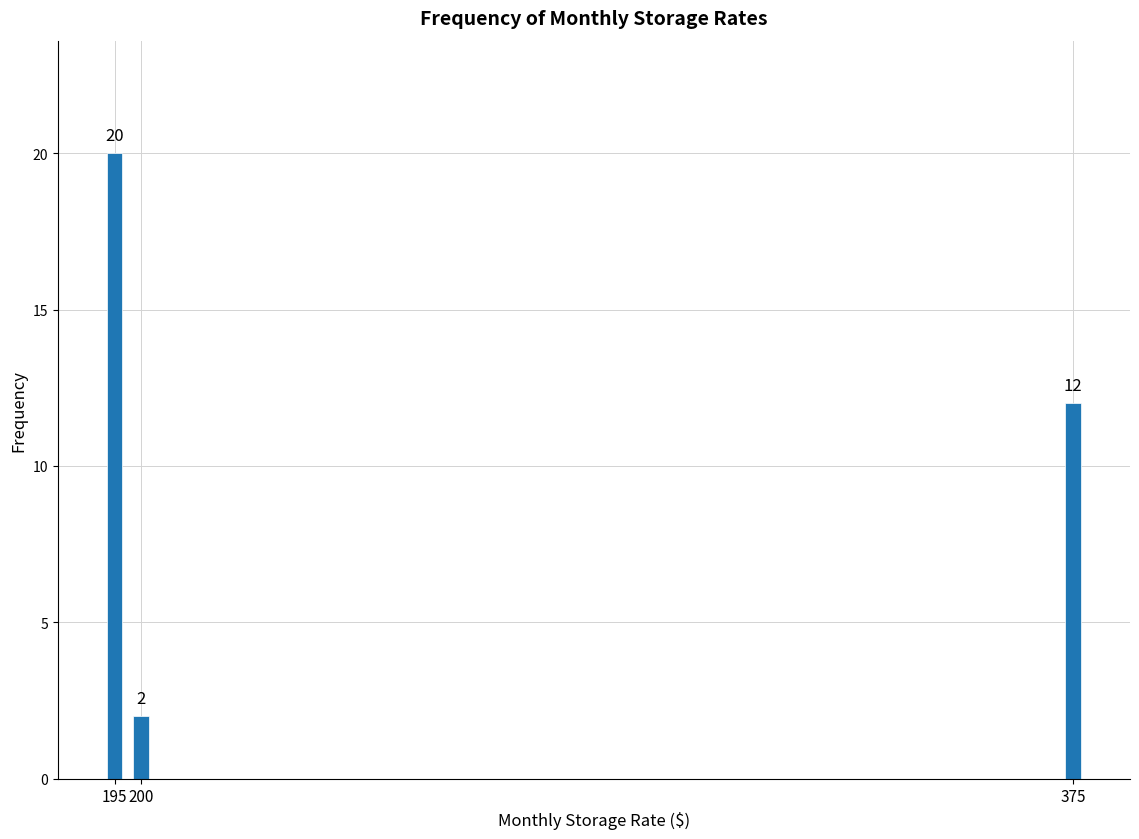

Reading right to left, what are all the values shown in this chart?

375=12	200=2	195=20